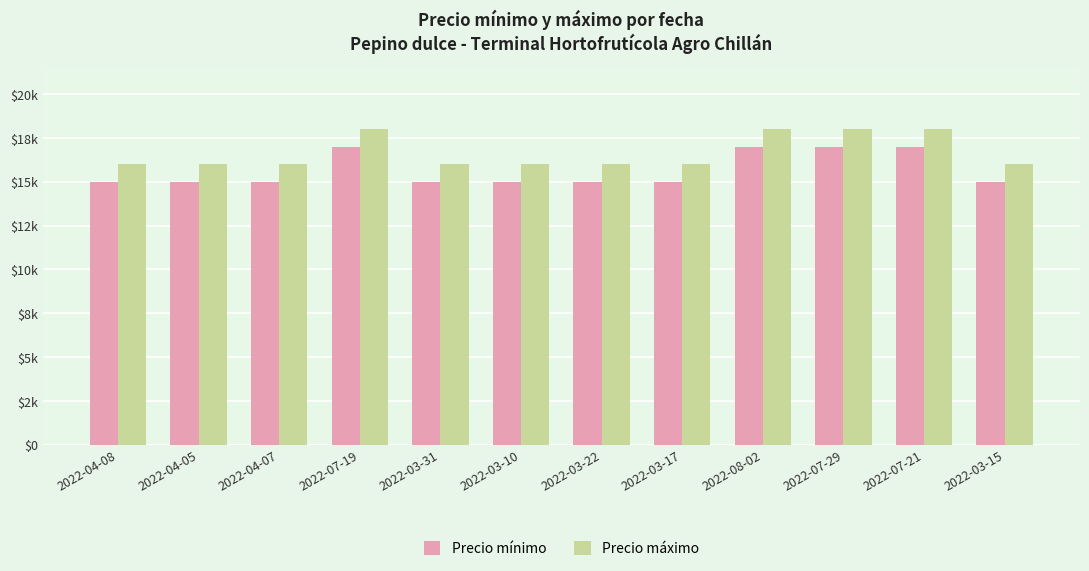

What are all the series names shown in the legend?

Precio mínimo, Precio máximo